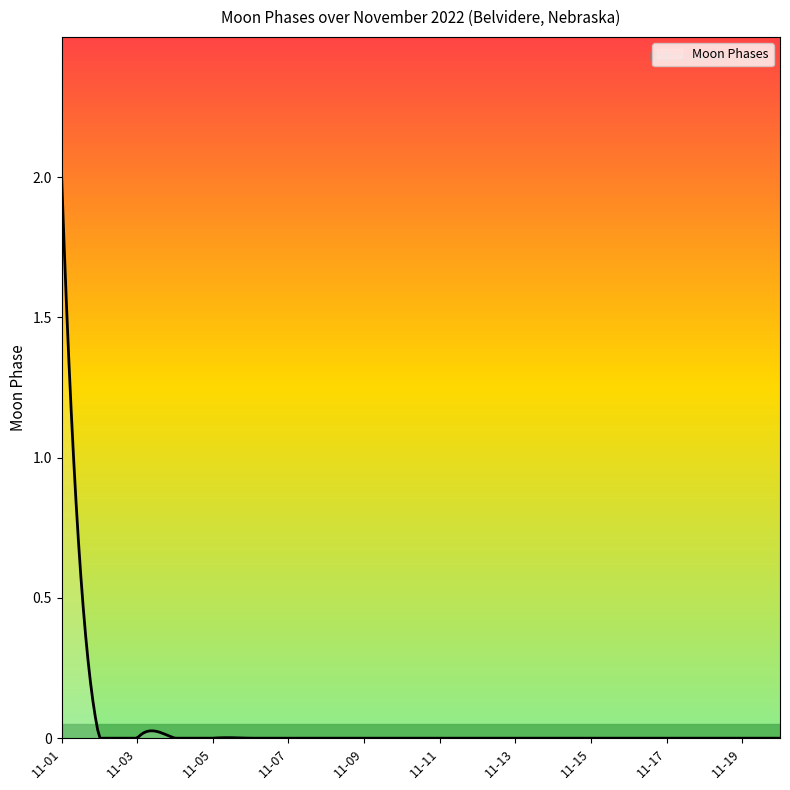

What is the difference between the maximum and minimum values?

2.0